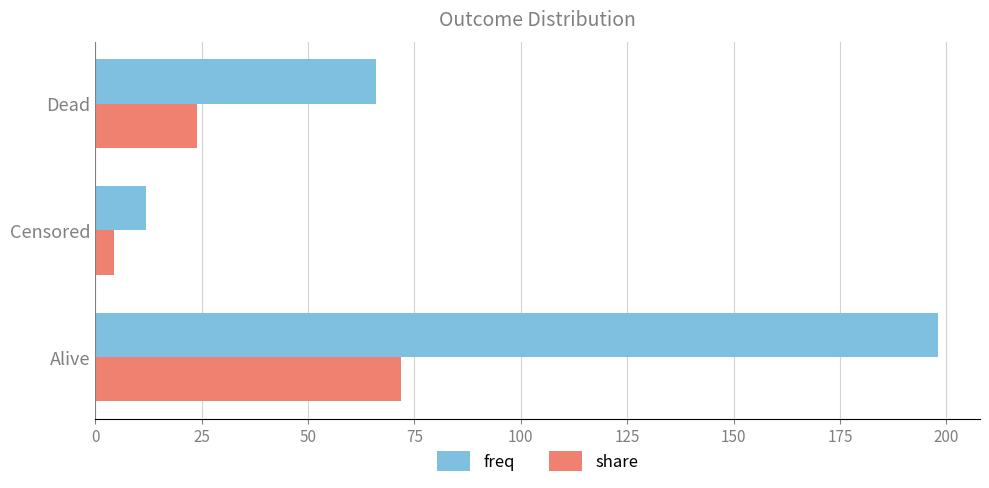

What is the spread (max minus min) of values at Alive?

126.3